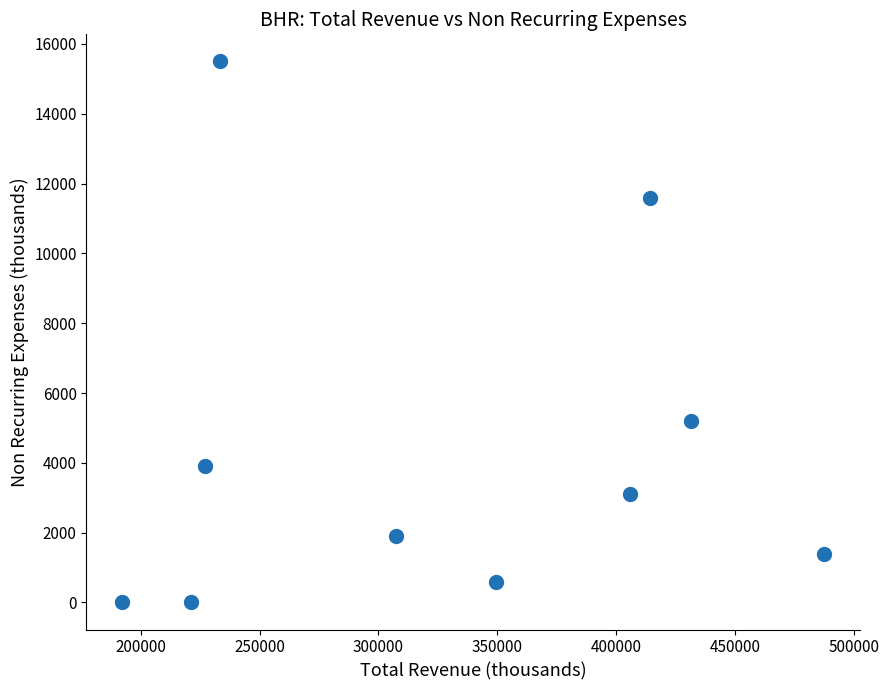

What Y value in the scatter plot is closest to 7750?

5200